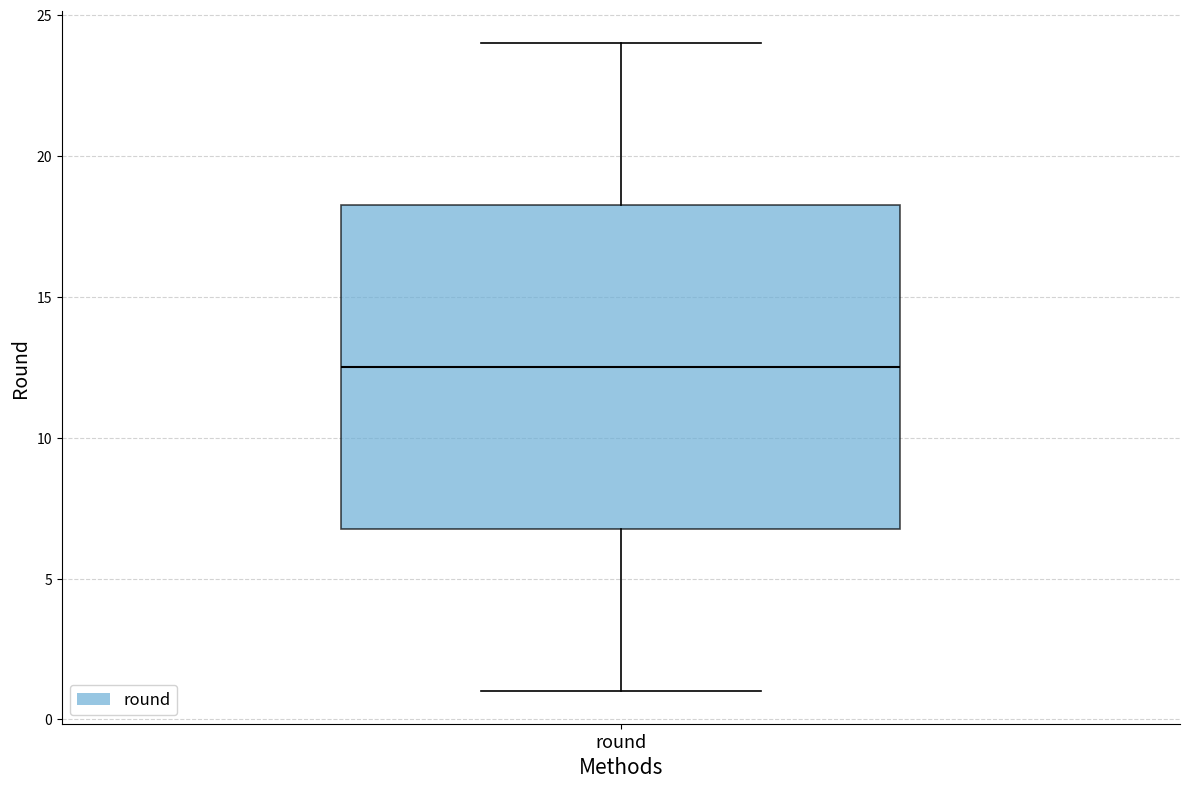

Read this box plot against the y-axis: the position of the median line, the range covered by the box, and the ends of both whiskers. The values are not printed on the chart, so give them approximately, as read against the axis.

median 12.5, box 7.0 to 18.5, whiskers 1.0 to 24.0